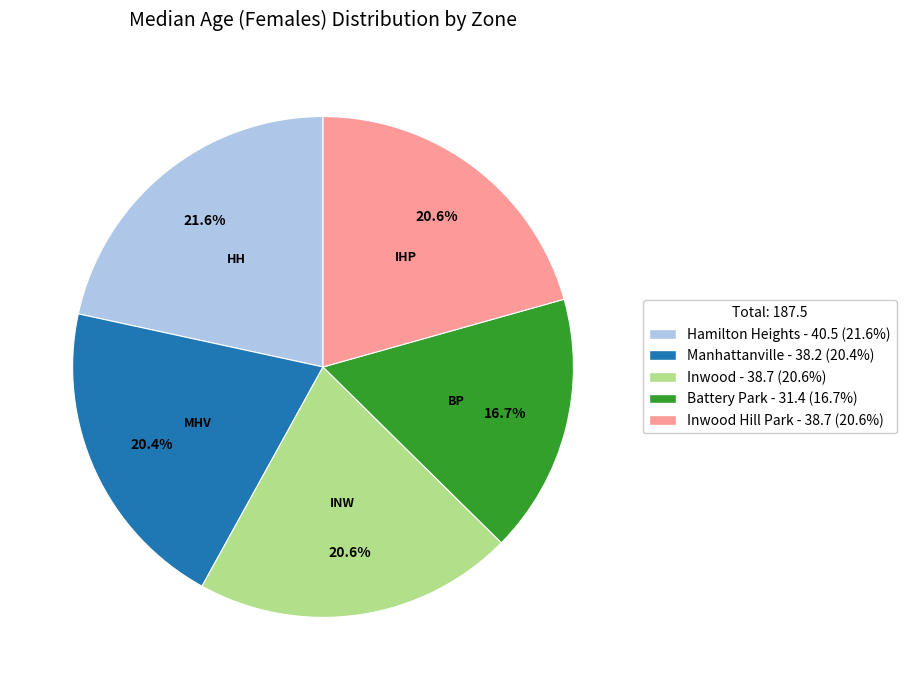

To the nearest percent, what is the difference between the largest and smallest slice percentages?

5%